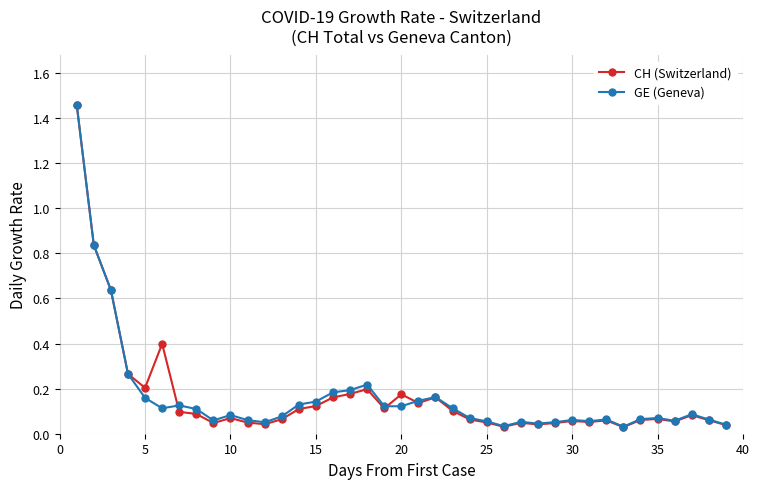

How many distinct data groups are displayed?

2